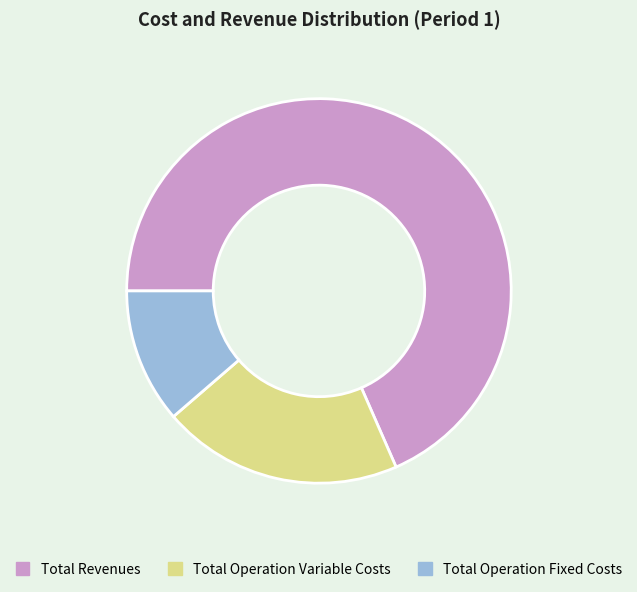

True or false: Total Operation Variable Costs accounts for 15% of the total.

False